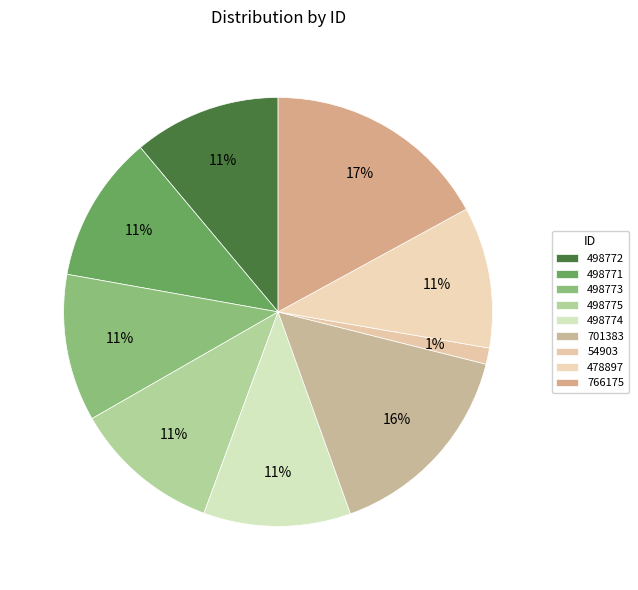

The 498772 slice represents 11% of the pie. True or false?

True